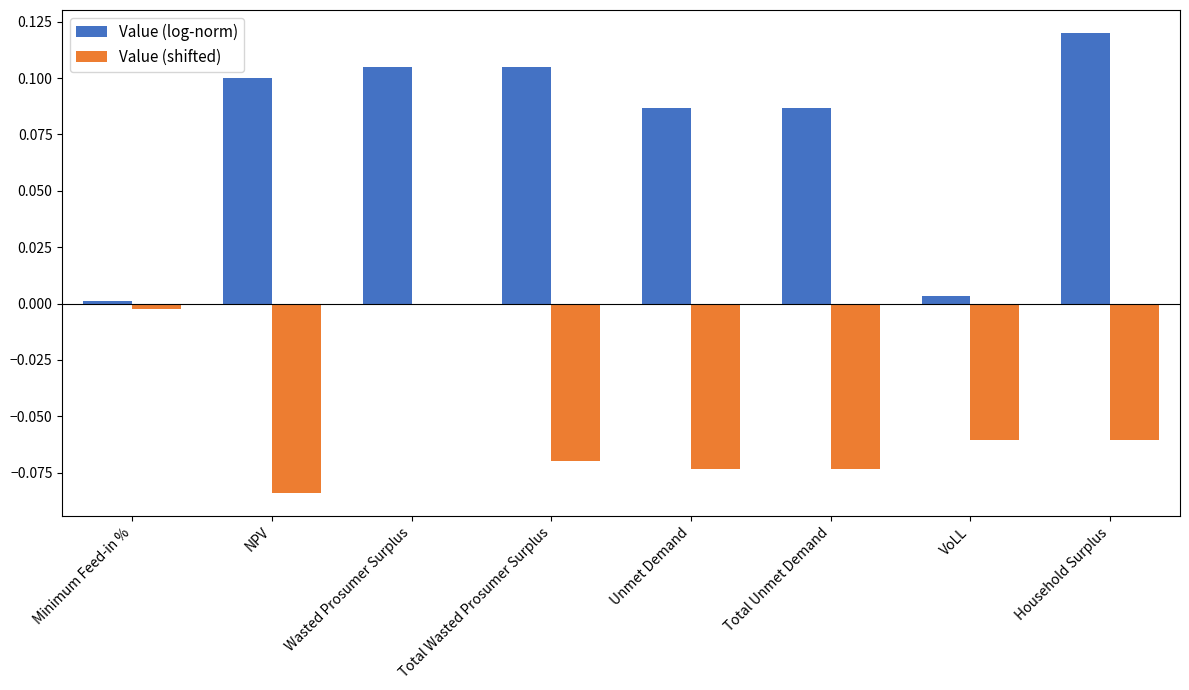

At which category is the sum across all series the highest?

Wasted Prosumer Surplus